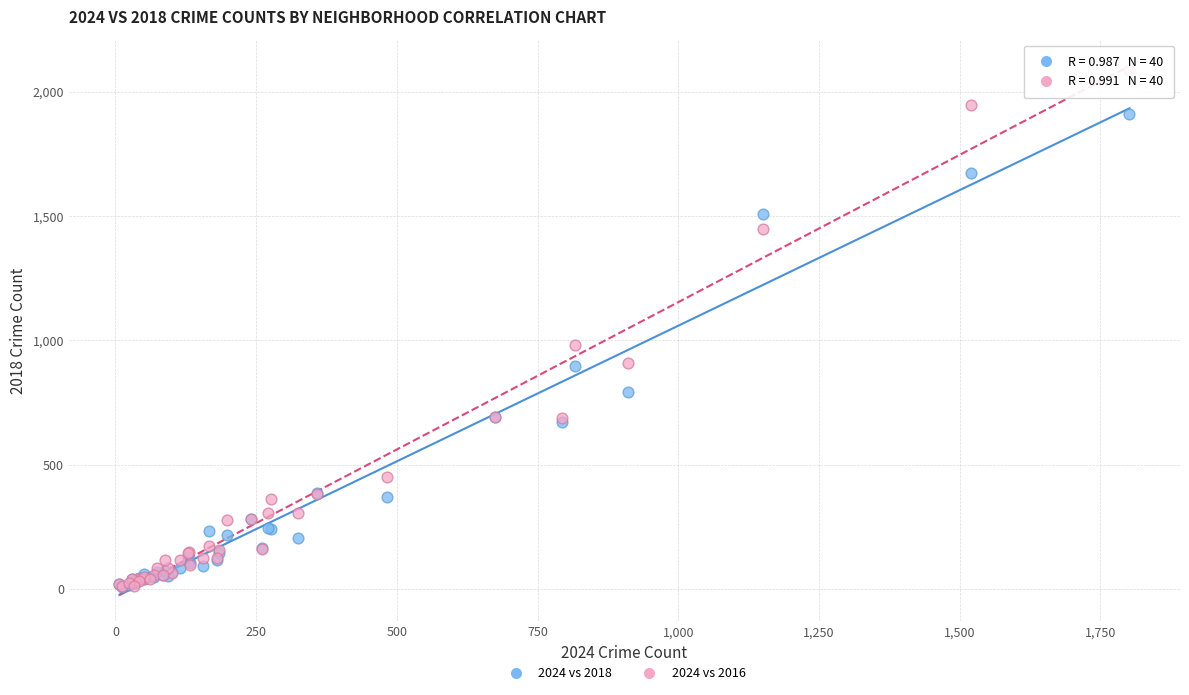

Which series has the largest Y range (max minus min)?

2024 vs 2016